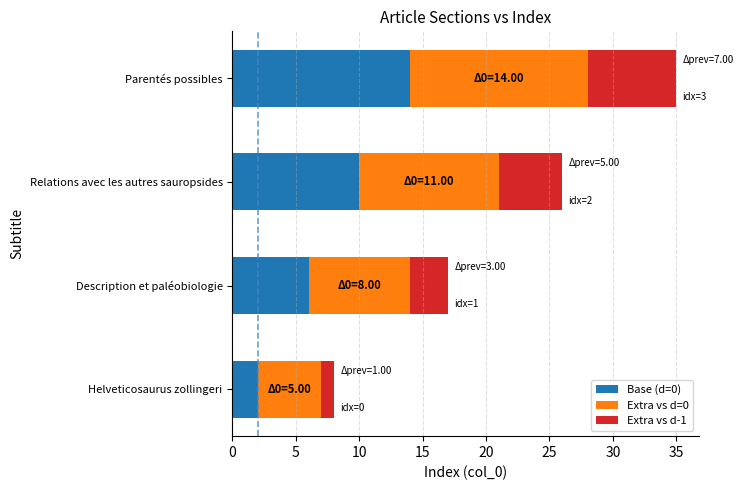

What is the total value across all series at Helveticosaurus zollingeri?

8